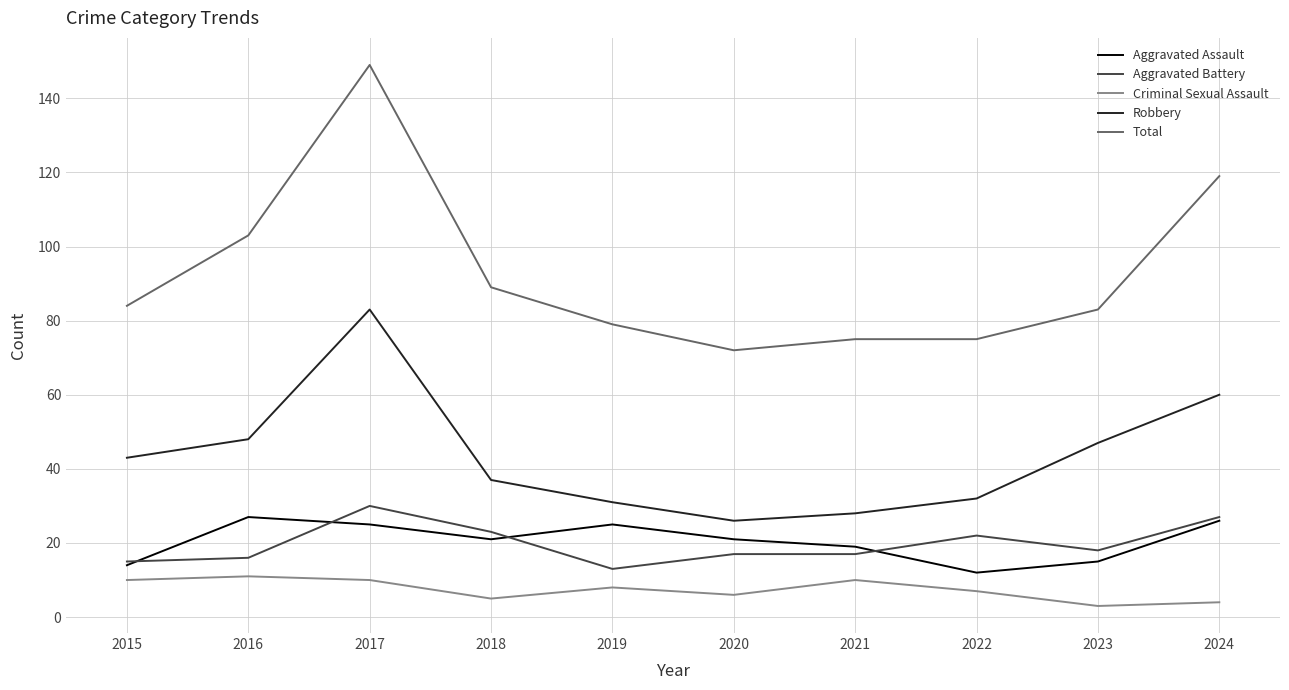

How many series are shown in this chart?

5